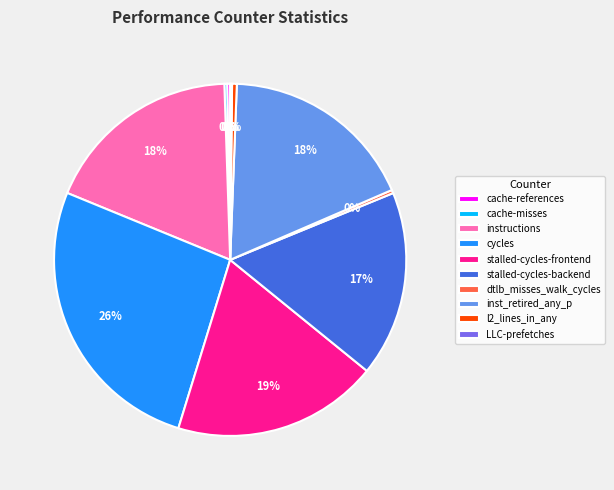

Do l2_lines_in_any and cycles together represent more than half of the pie?

No